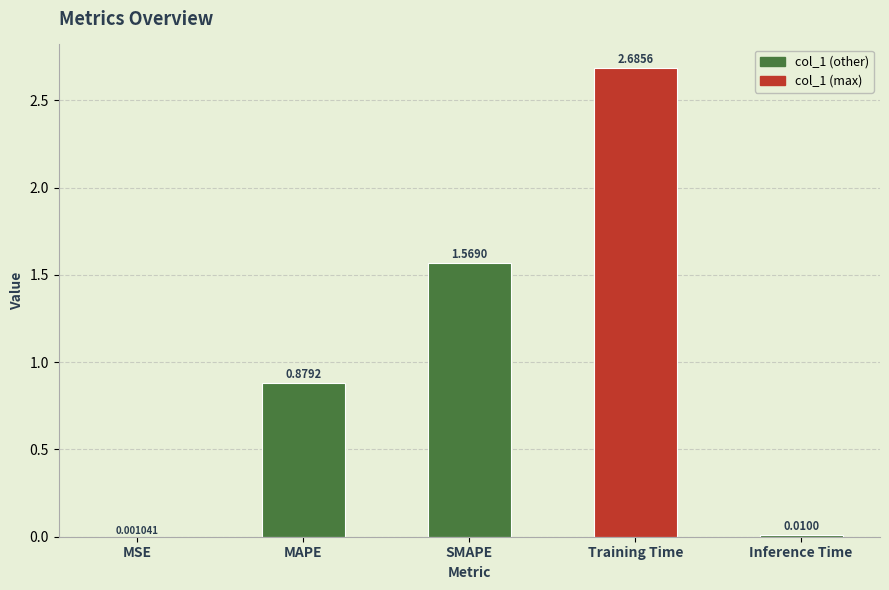

What is the sum of all values?

5.1